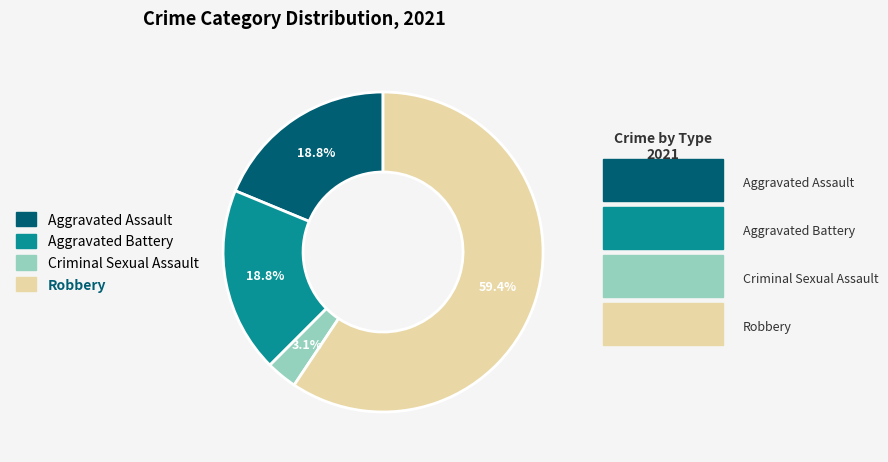

What is the largest slice in the pie chart?

Robbery